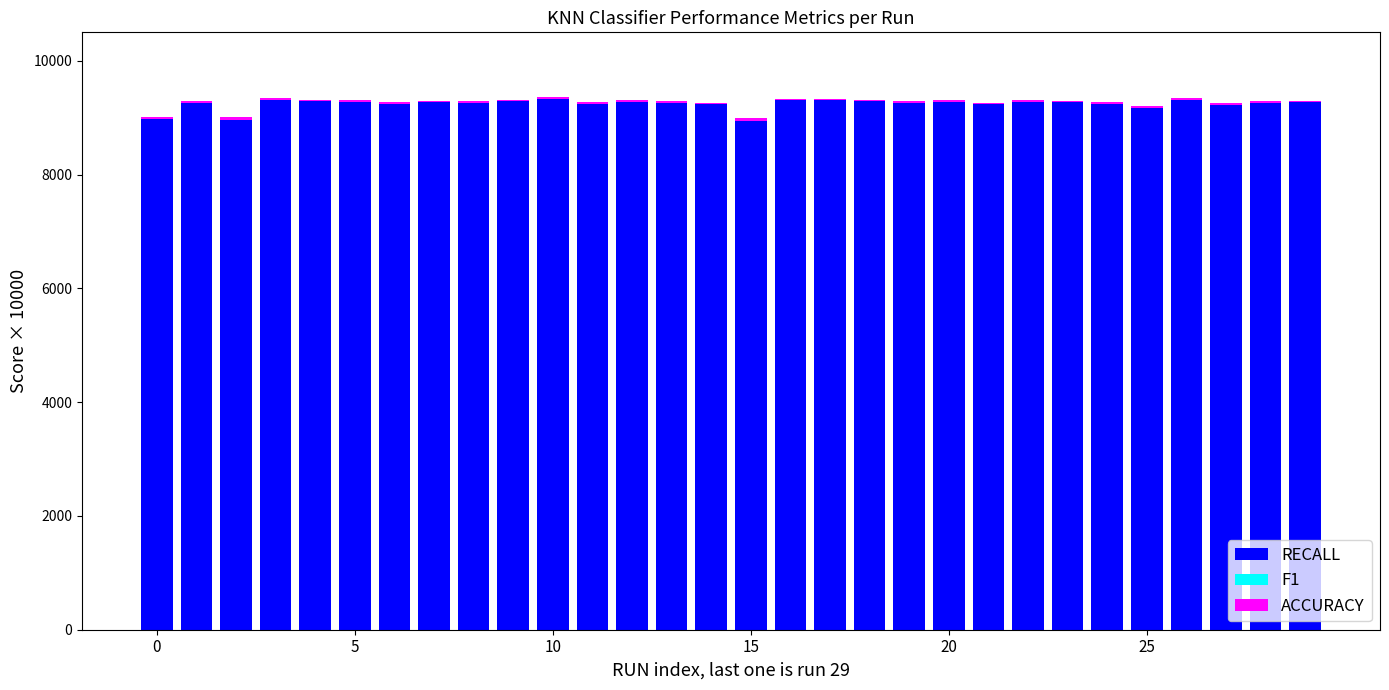

Reading left to right, list all the values displayed in this chart.

RECALL: 9019.4	9284.7	9009.9	9346.3	9317.9	9303.6	9270.5	9298.9	9294.2	9308.4	9355.8	9275.2	9303.6	9284.7	9261.0	8995.7	9332.1	9332.1	9317.9	9289.4	9313.1	9261.0	9308.4	9298.9	9275.2	9213.6	9341.5	9256.3	9289.4	9298.9
F1: -41.2	-27.2	-46.5	-30.4	-27.1	-29.6	-27.8	-23.9	-29.6	-23.0	-22.2	-28.1	-25.1	-27.7	-28.8	-50.7	-23.5	-23.8	-25.2	-27.5	-31.2	-27.7	-25.7	-25.4	-28.5	-37.6	-24.1	-32.3	-25.6	-31.5
ACCURACY: 41.2	27.2	46.5	30.4	27.1	29.6	27.8	23.9	29.6	23.0	22.2	28.1	25.1	27.7	28.8	50.7	23.5	23.8	25.2	27.5	31.2	27.7	25.7	25.4	28.5	37.6	24.1	32.3	25.6	31.5